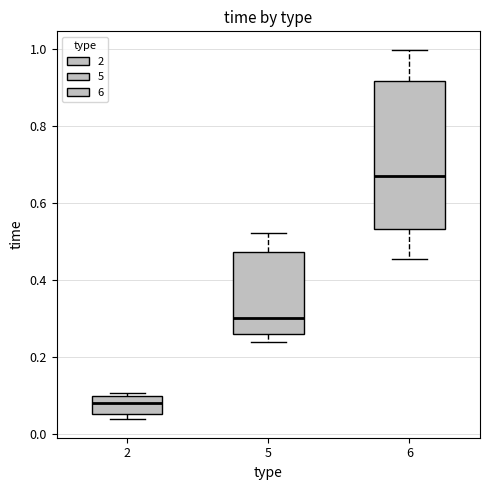

Reading left to right, transcribe this box plot: for each box, give where its median line is, the range the box spans, and where its two whiskers end, as read against the y-axis. The values are not printed on the chart, so give them approximately, as read against the axis.

2: median 0.08, box 0.06 to 0.10, whiskers 0.04 to 0.10 (just above the box's upper edge)
5: median 0.30, box 0.26 to 0.48, whiskers 0.24 to 0.52
6: median 0.66, box 0.54 to 0.92, whiskers 0.46 to 1.00